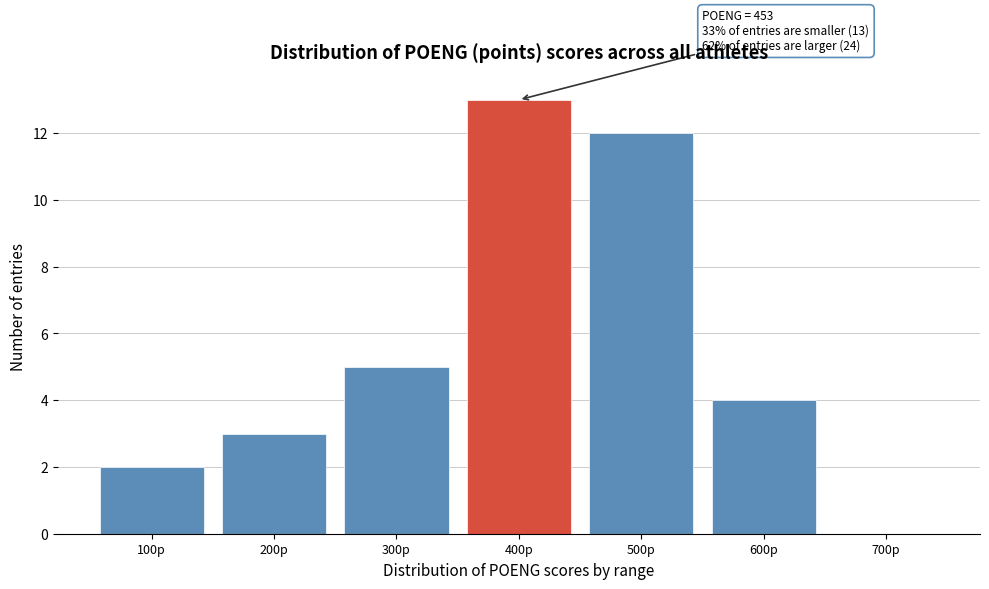

Reading left to right, what are all the values shown in this chart?

100p=2	200p=3	300p=5	400p=13	500p=12	600p=4	700p=0